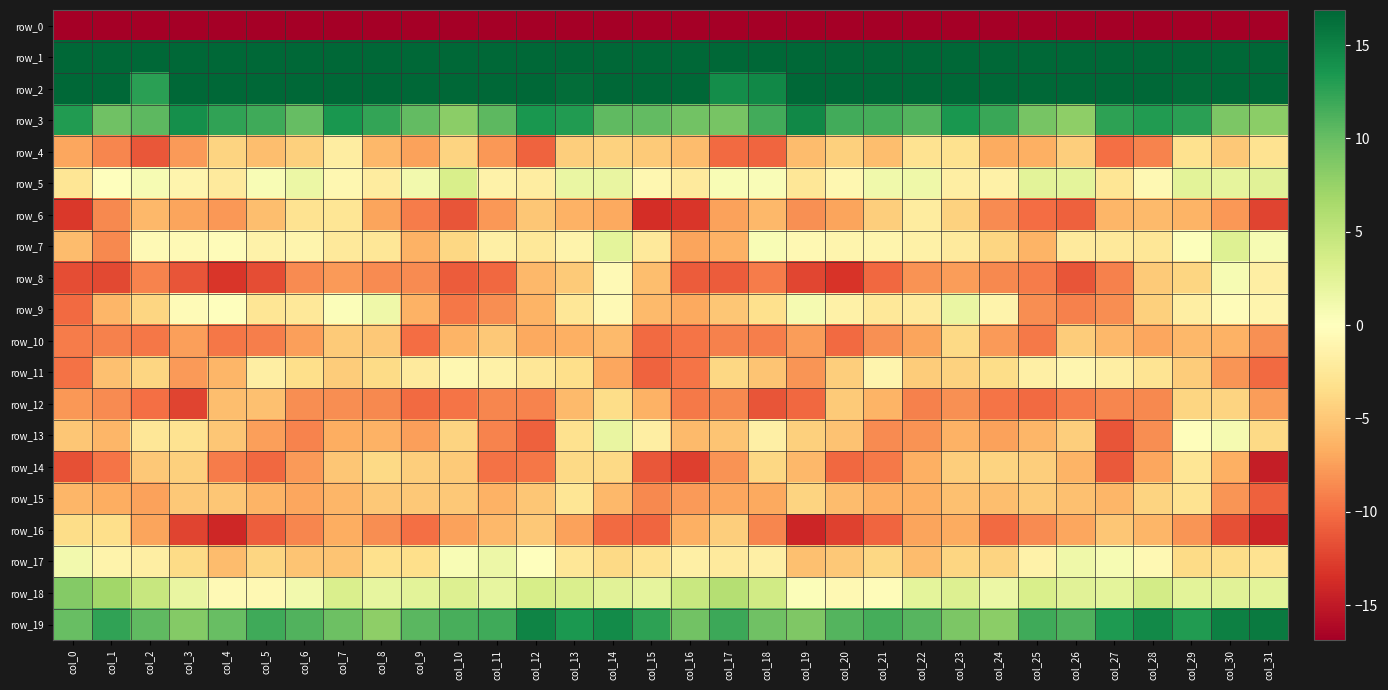

Which label corresponds to the largest value in the chart?

col_0